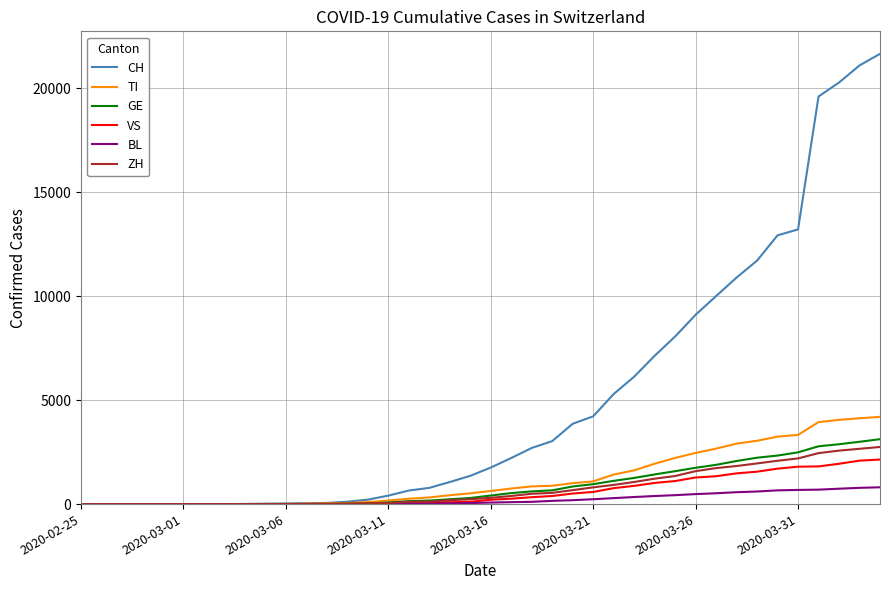

Which series has the largest total across all categories?

CH